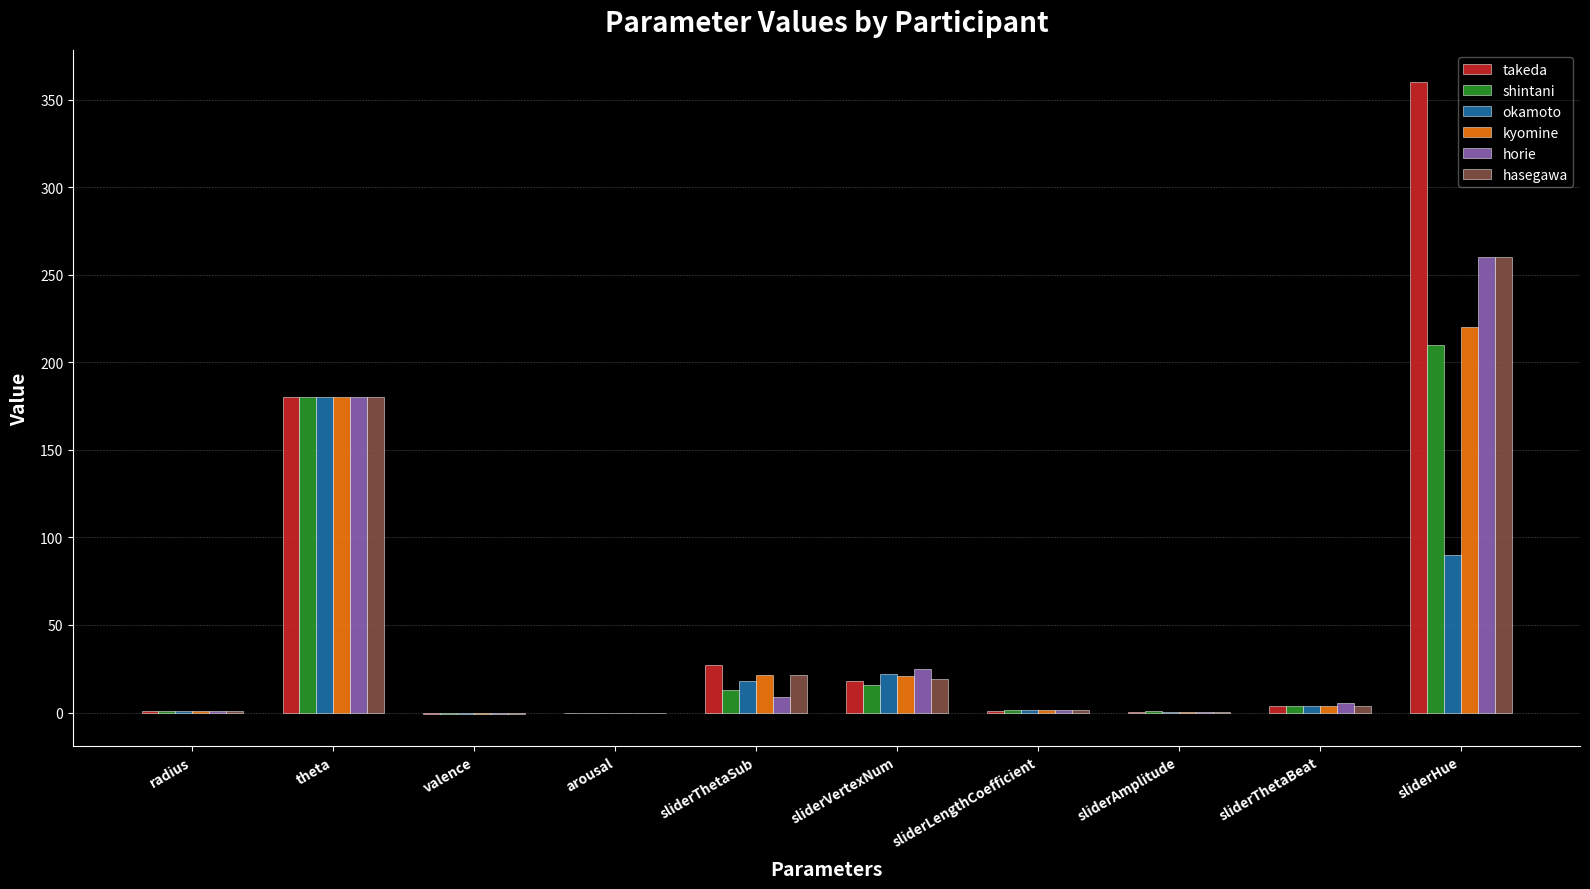

Does the chart contain stacked bars?

No